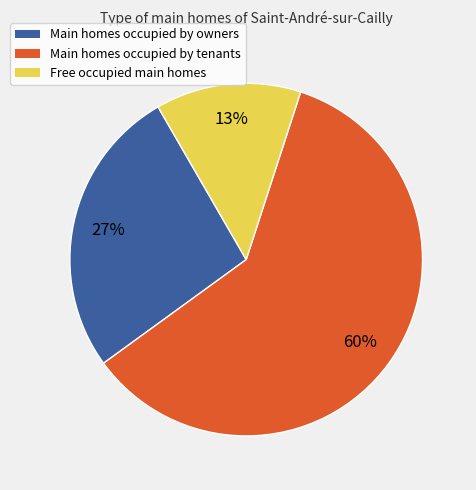

To the nearest percent, what is the average slice percentage?

33%